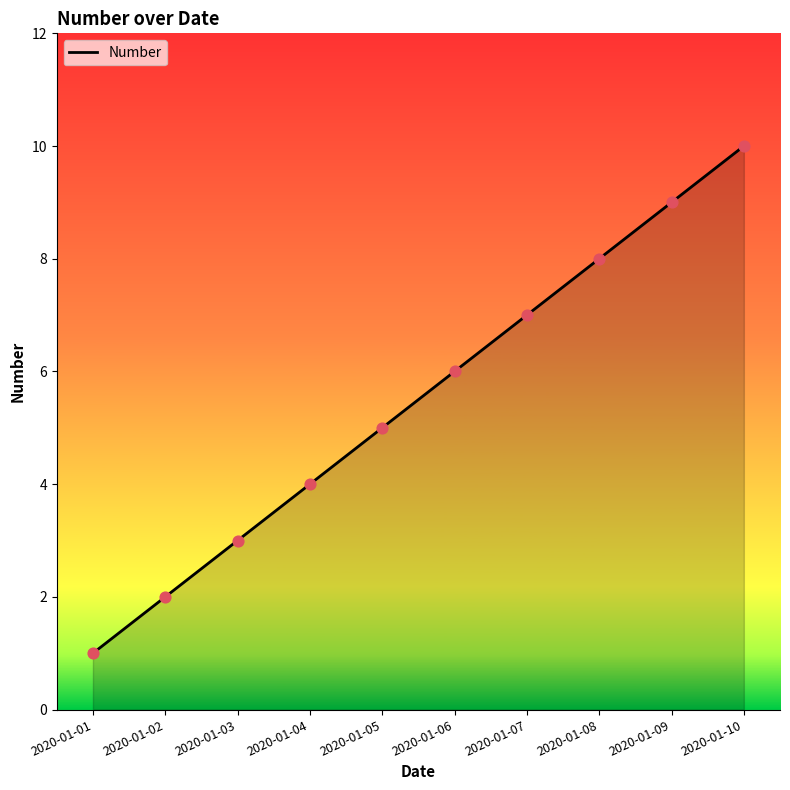

Approximately how many times larger is the value at 2020-01-07 compared to 2020-01-09?

0.8